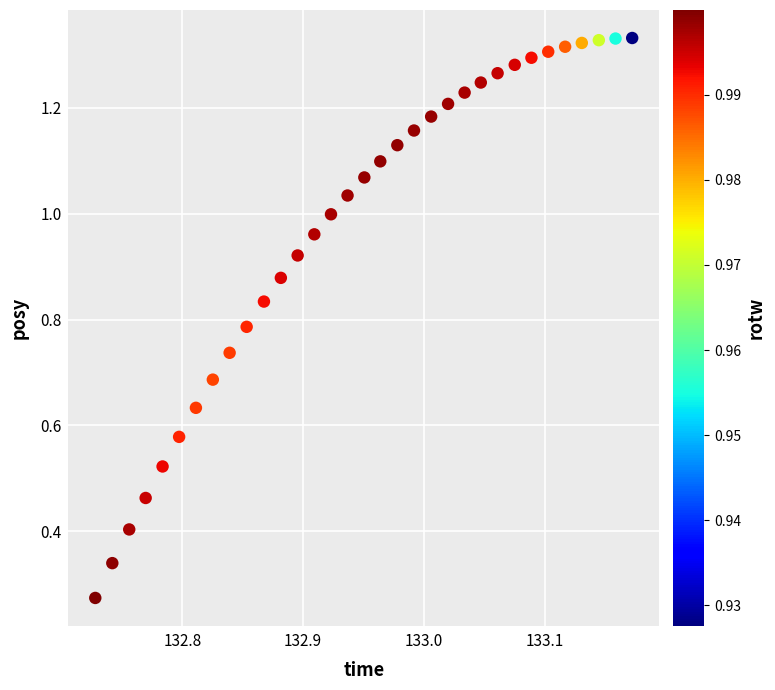

What is the range of X values (max minus min)?

0.4